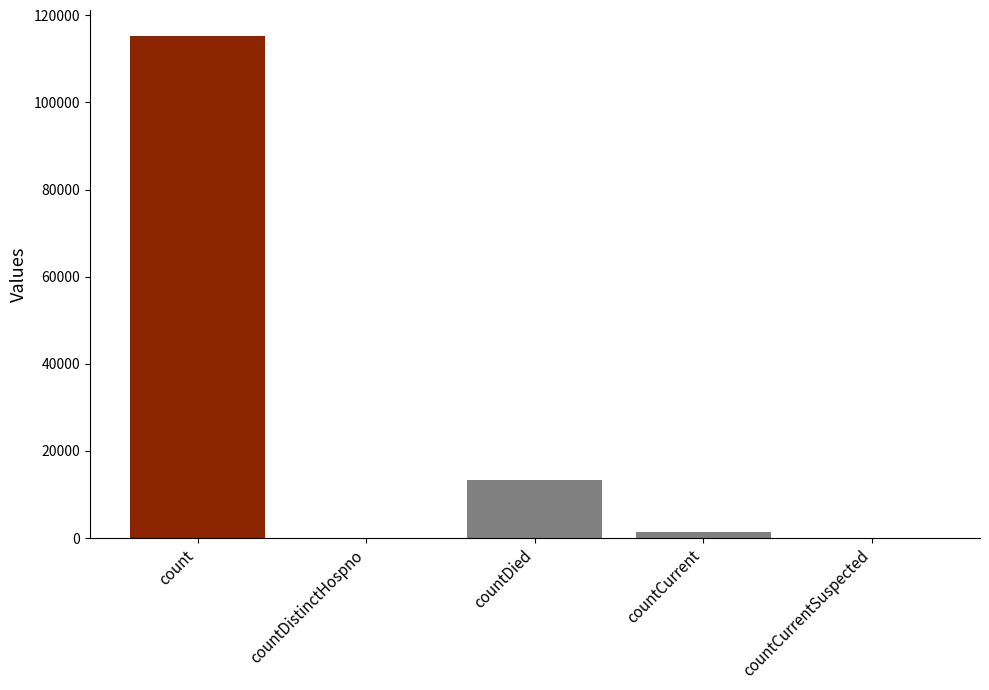

What is the change in value from count to countCurrentSuspected?

-115379